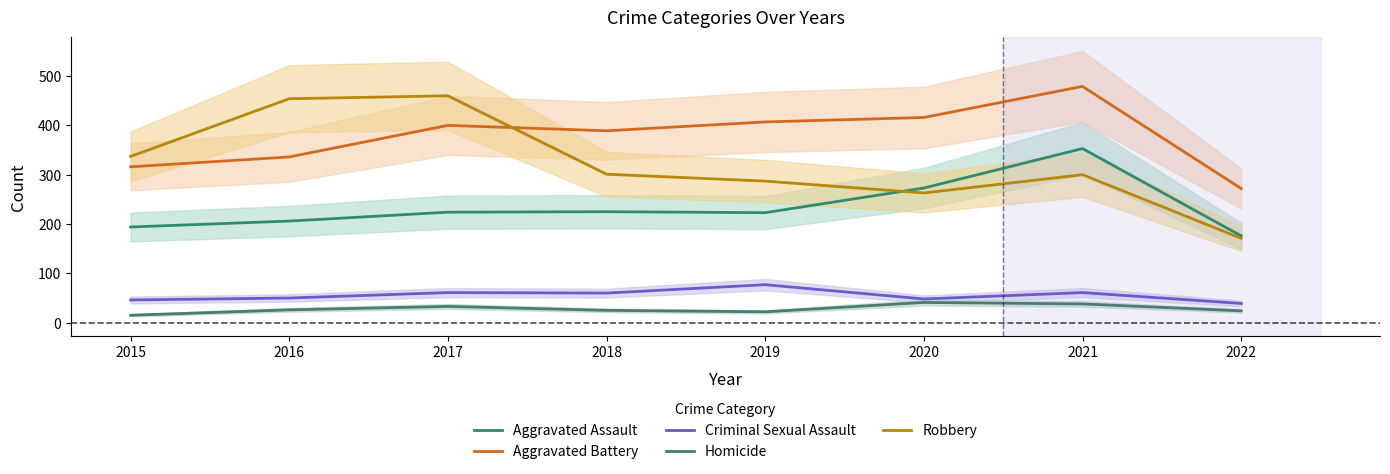

The value of Aggravated Assault at 2019 is 370. True or false?

False